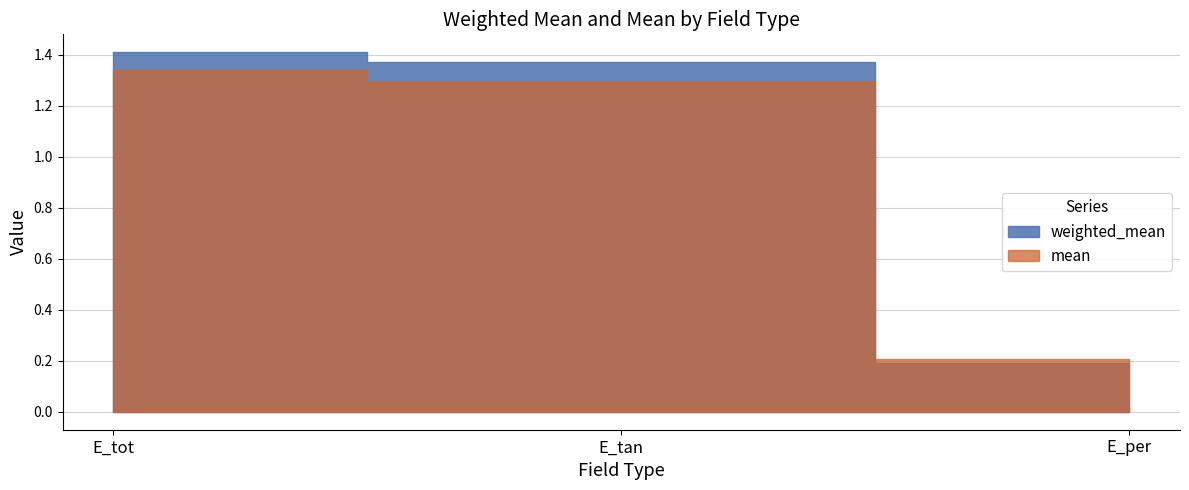

What are all the series names shown in the legend?

weighted_mean, mean